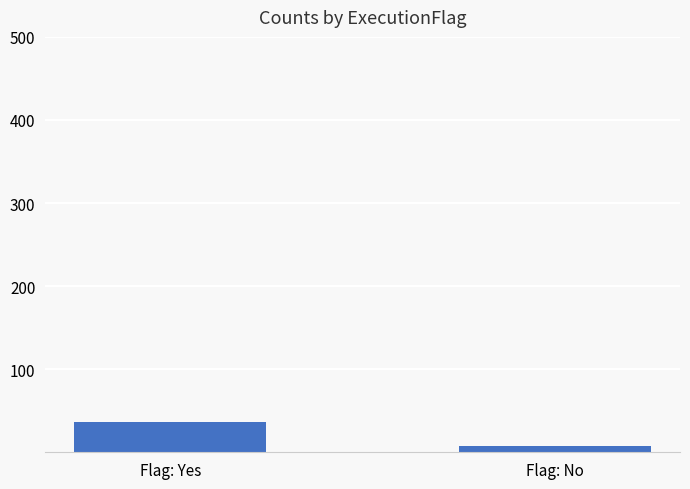

At which label is the value closest to 21?

Flag: No